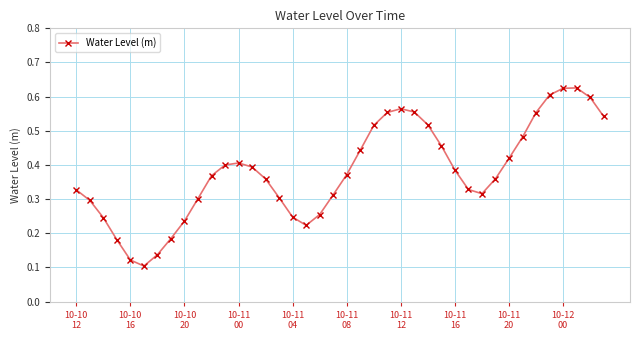

What is the sum of all values?

15.2